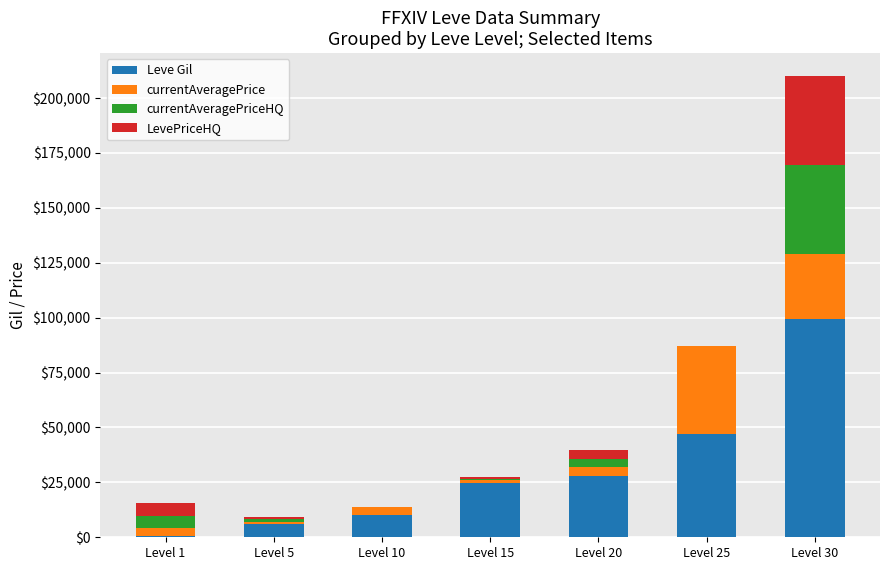

What is the sum of all Leve Gil values?

215930